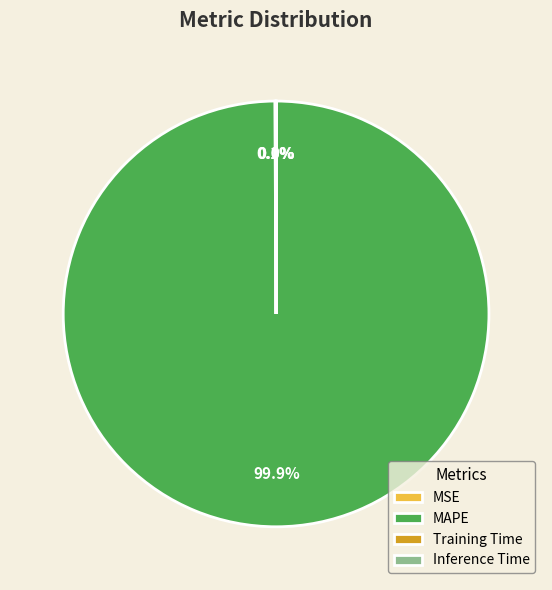

Which slice represents more than half of the pie?

MAPE